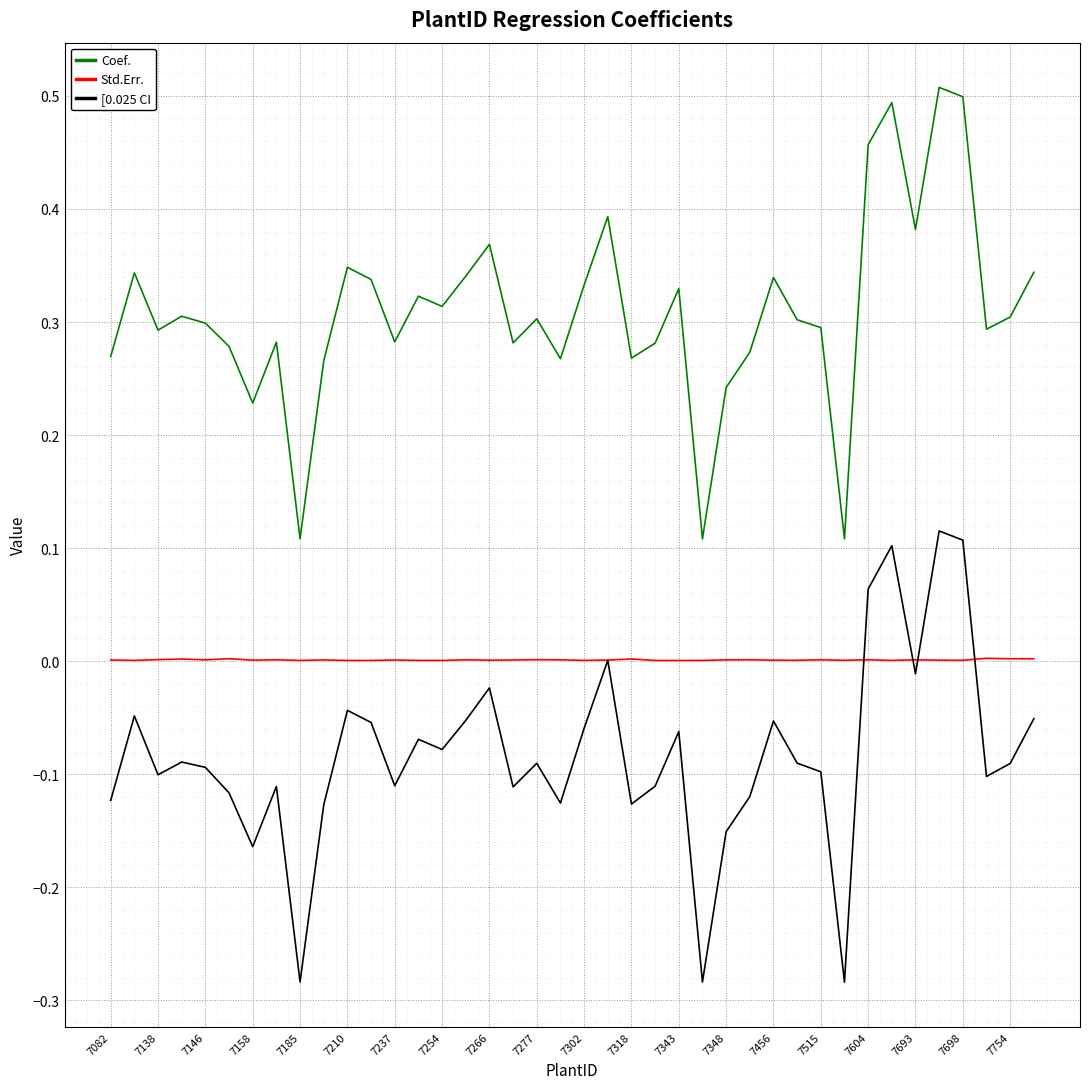

Rank the series by their maximum value, from lowest to highest.

Std.Err., [0.025 CI, Coef.